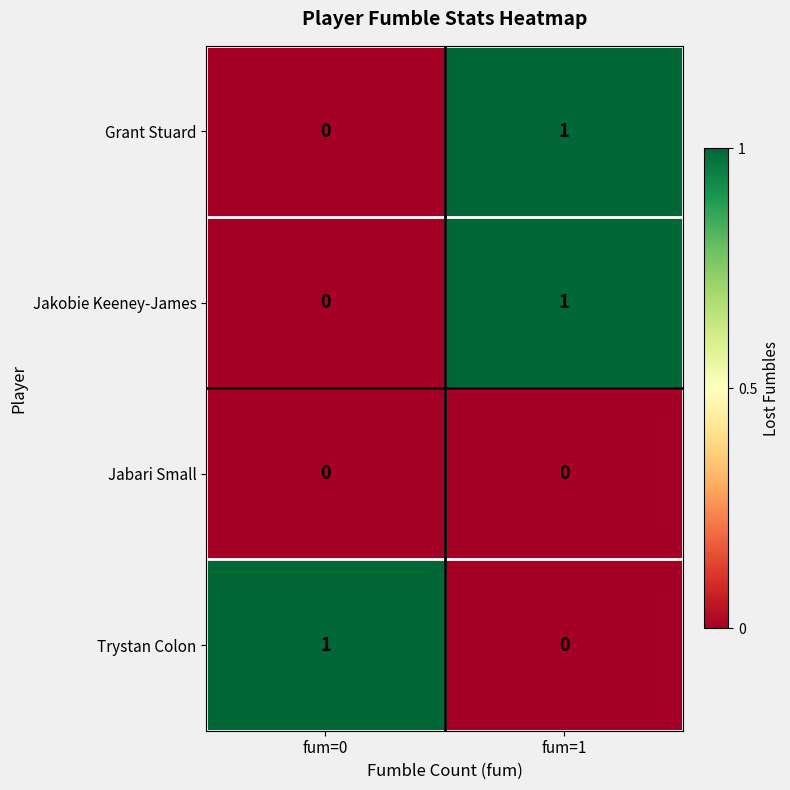

At which label is Jakobie Keeney-James closest to 0?

fum=0